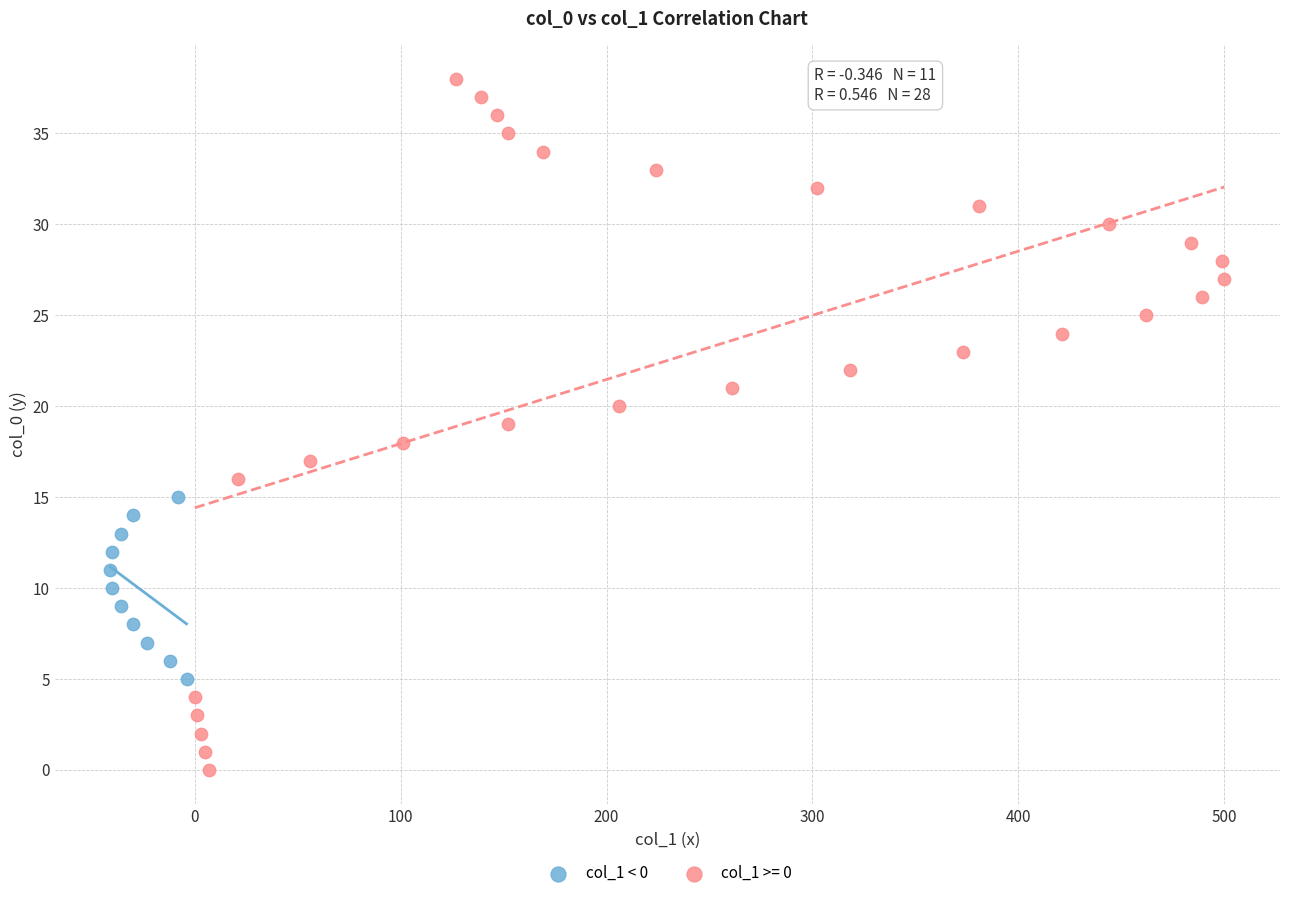

Which series contains the highest Y value?

col_1 >= 0